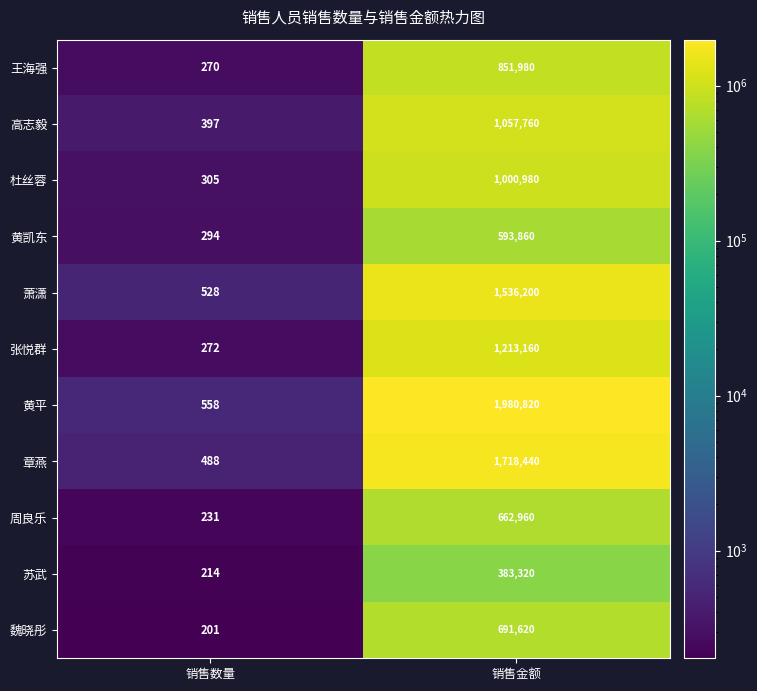

The 苏武 series shows 383320 at 销售金额. True or false?

True